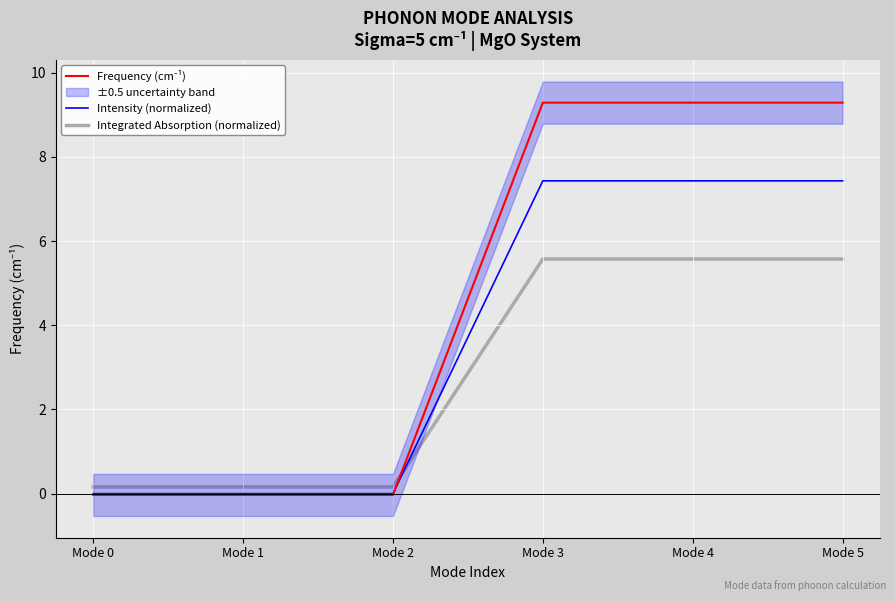

What are all the series names shown in the legend?

Frequency (cm⁻¹), Intensity (normalized), Integrated Absorption (normalized)